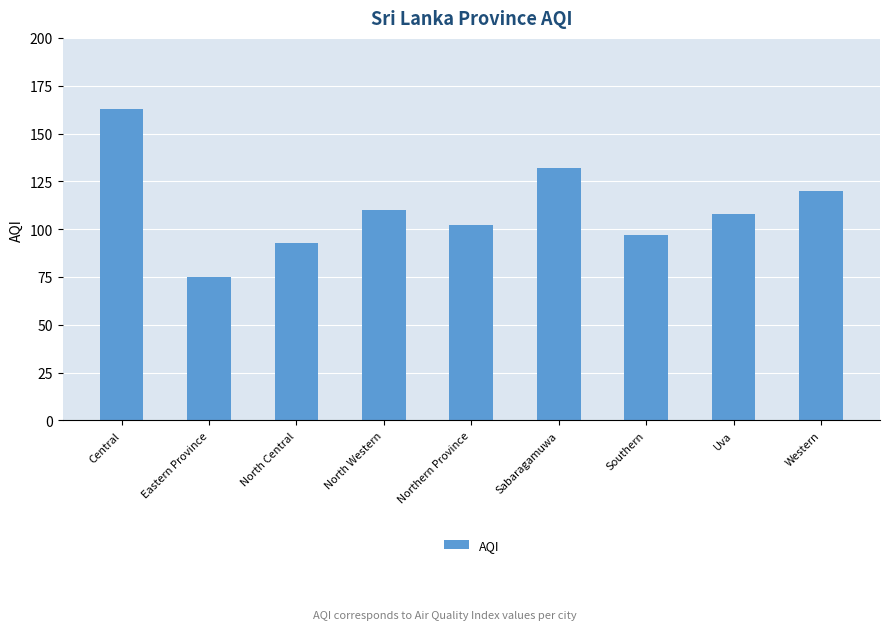

What is the change in value from Northern Province to Sabaragamuwa?

+30